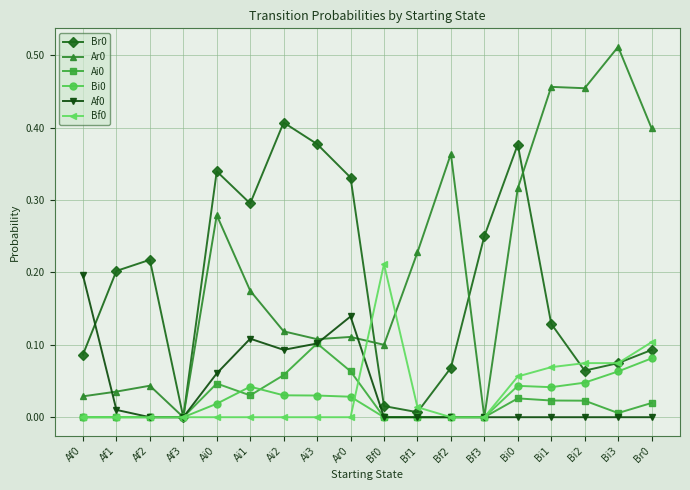

Does the chart display data point markers on the line(s)?

Yes